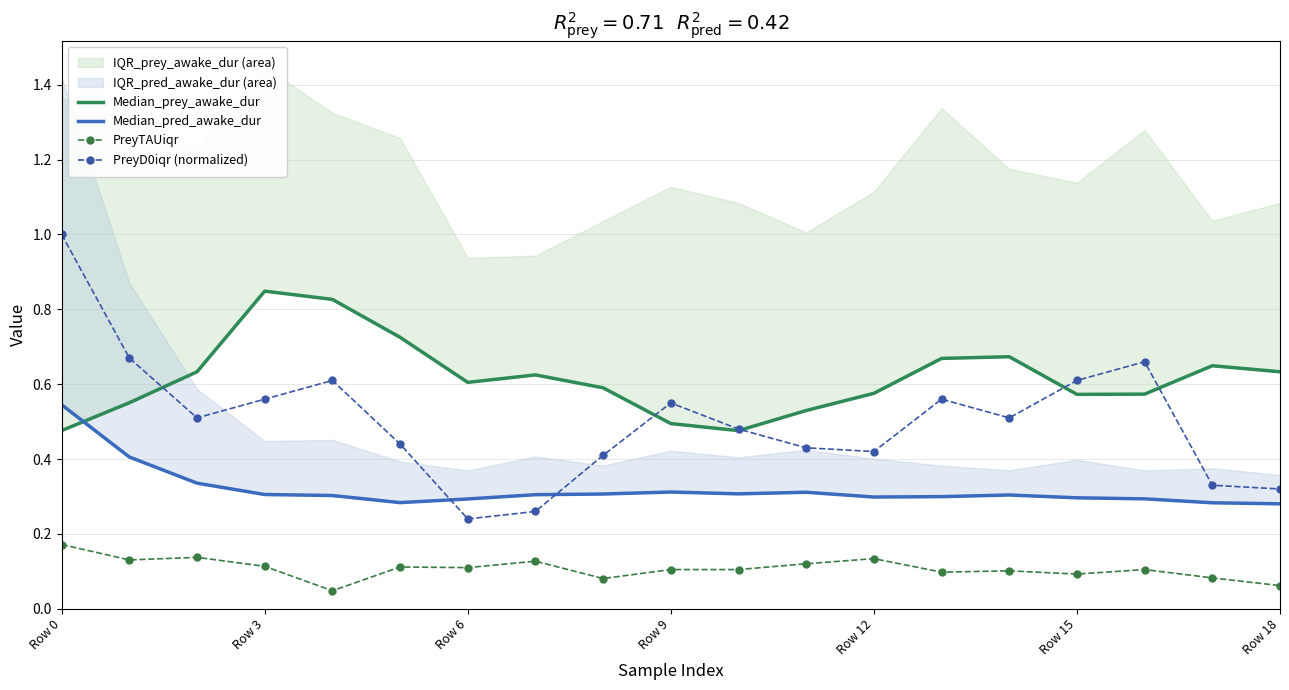

True or false: PreyTAUiqr and PreyD0iqr (normalized) cross at least once.

False